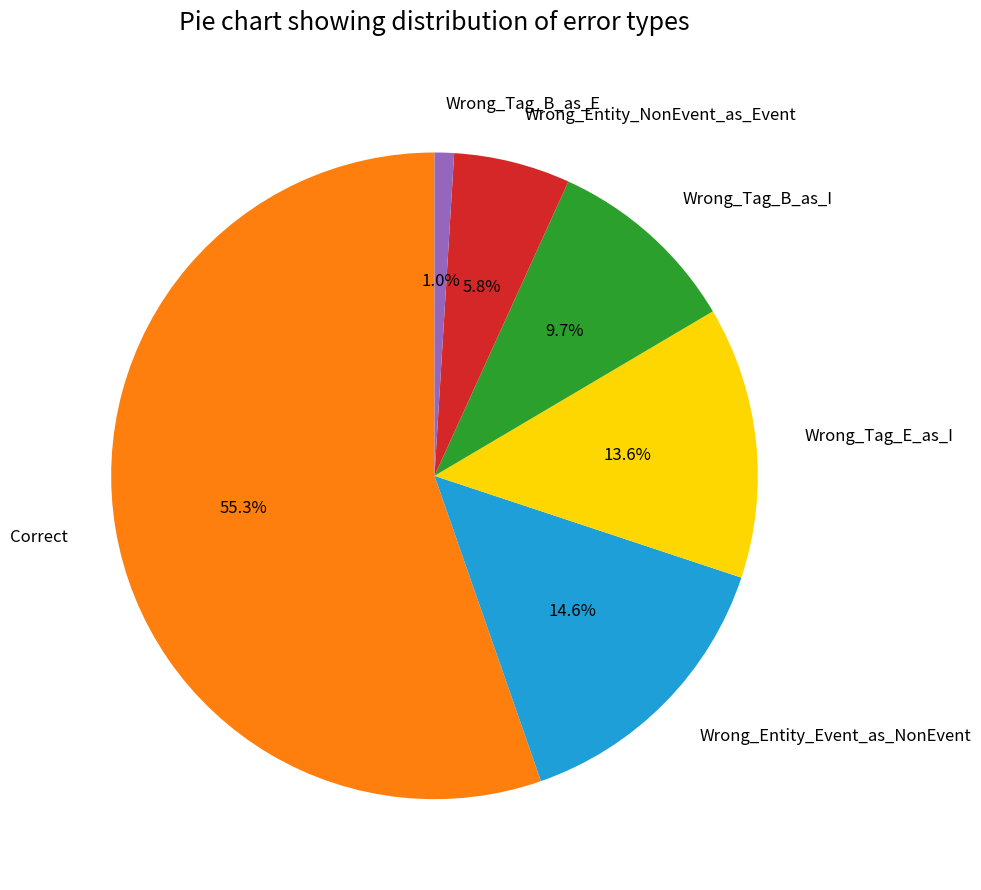

Rank the categories by value from lowest to highest.

Wrong_Tag_B_as_E, Wrong_Entity_NonEvent_as_Event, Wrong_Tag_B_as_I, Wrong_Tag_E_as_I, Wrong_Entity_Event_as_NonEvent, Correct